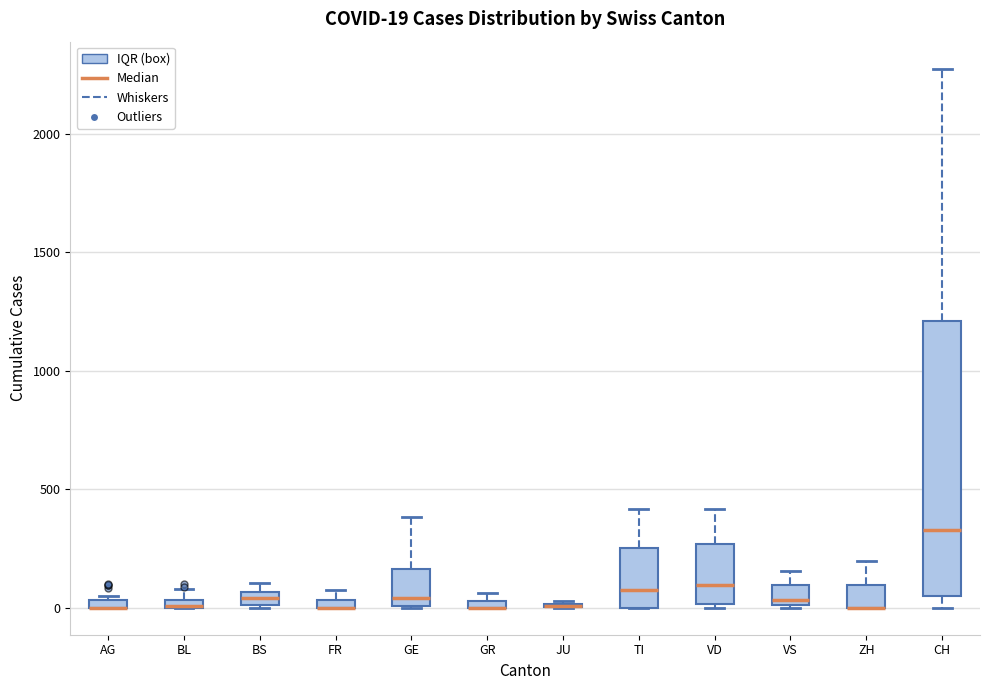

Which box is the tallest, from its lower edge to its upper edge?

CH